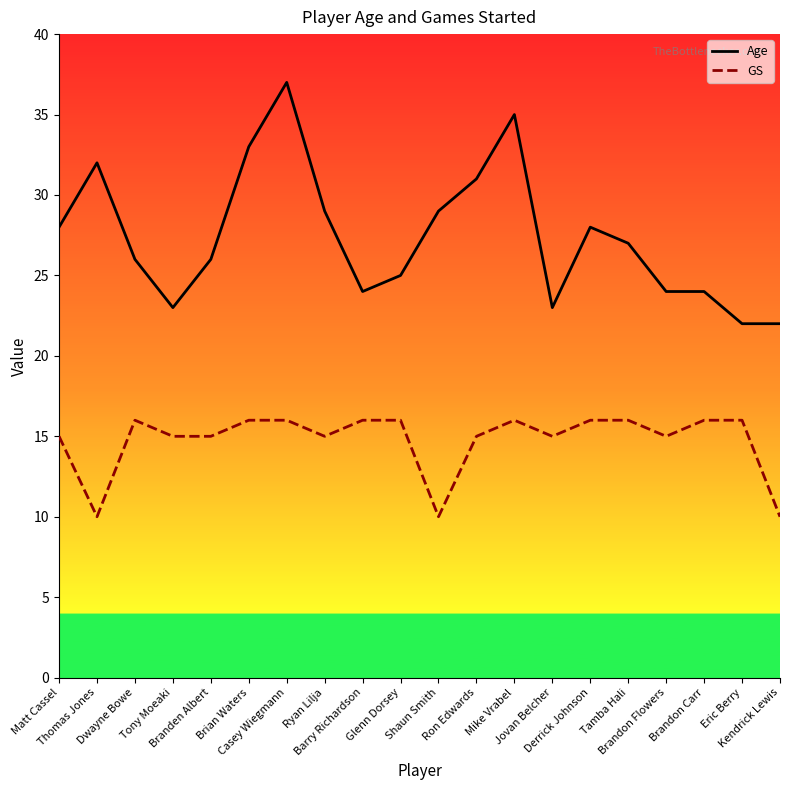

How many lines are shown in the chart?

2